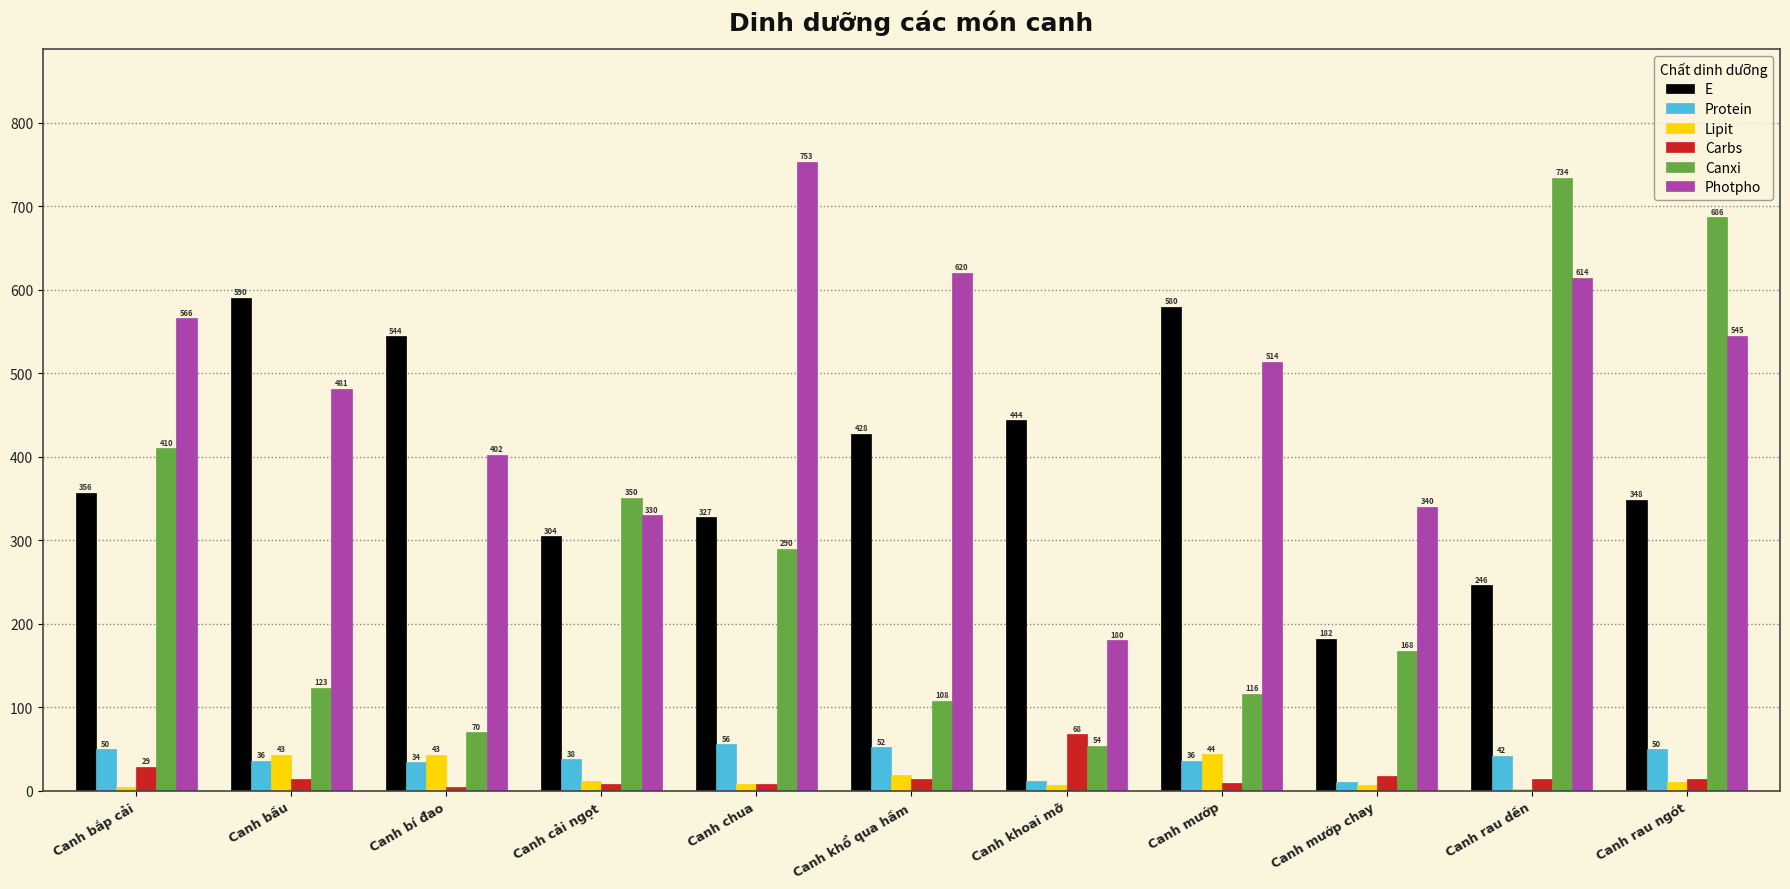

What is the sum of the E values at Canh mướp and Canh bắp cải?

936.0